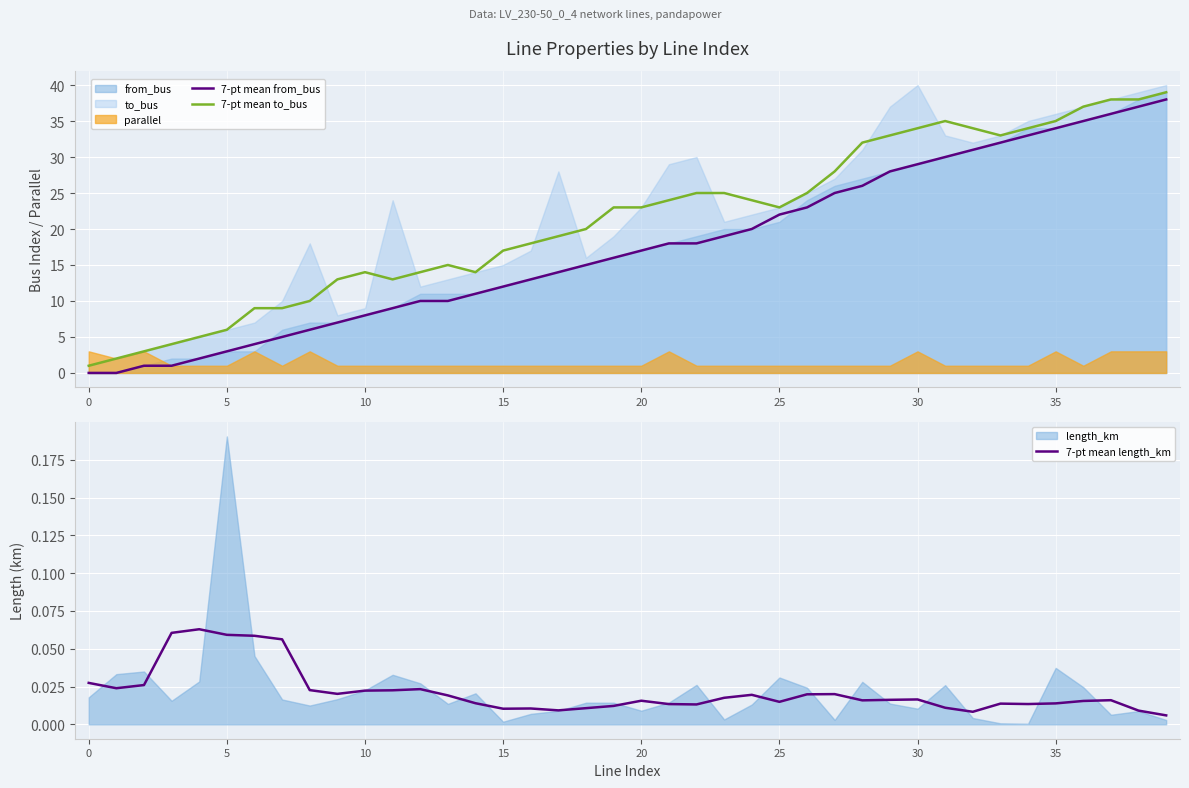

True or false: 7-pt mean length_km and 7-pt mean from_bus cross at least once.

True